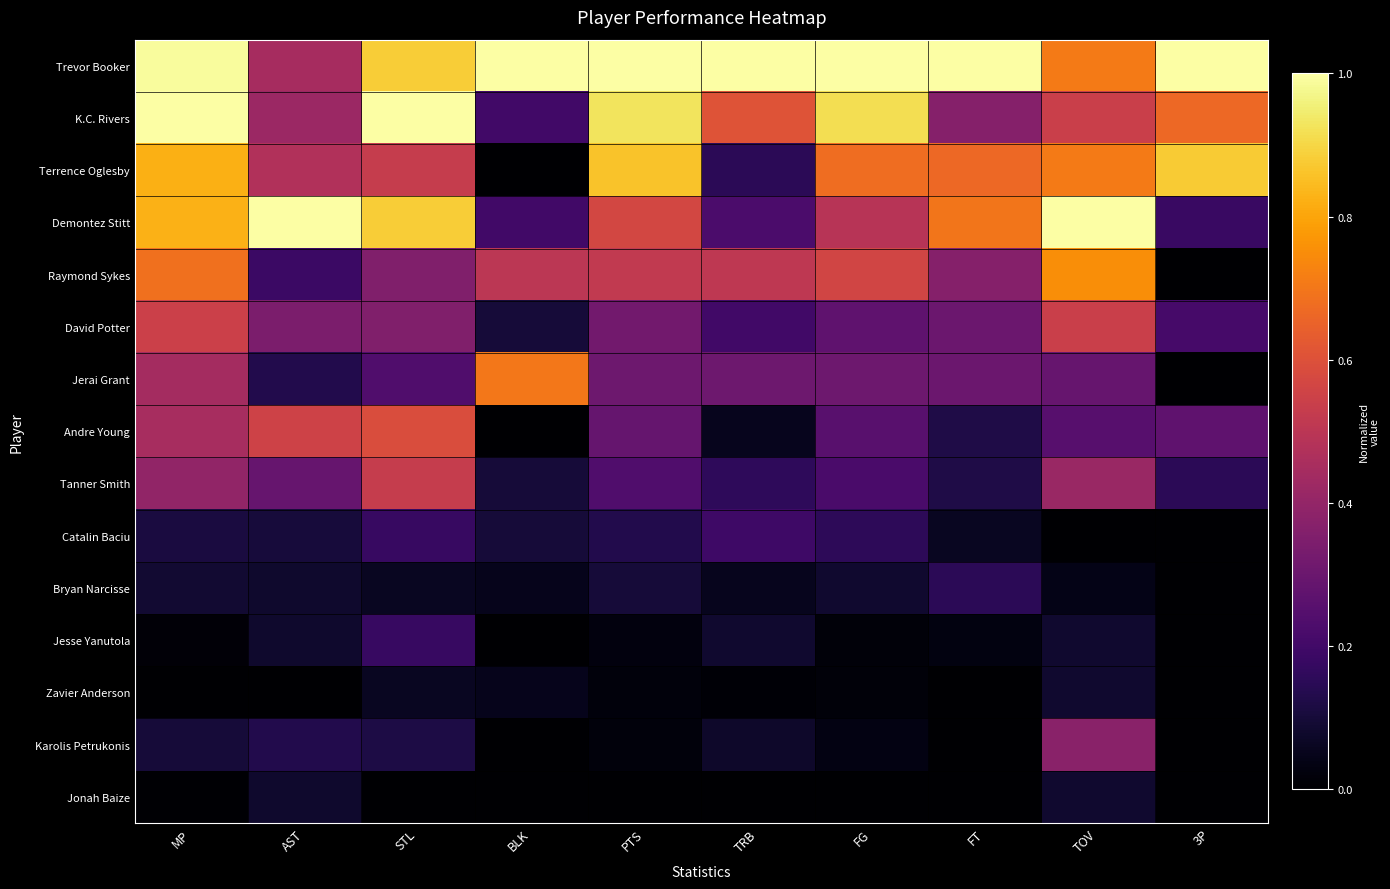

What is the greatest value displayed?

1.0